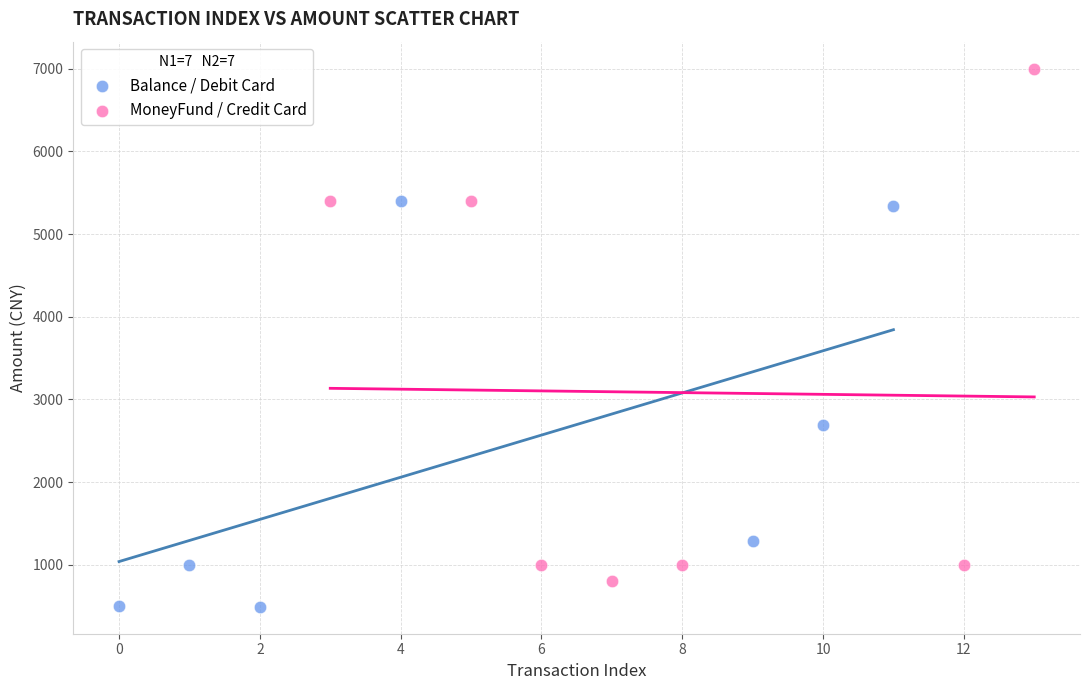

Which series has the widest spread of Y values?

MoneyFund / Credit Card